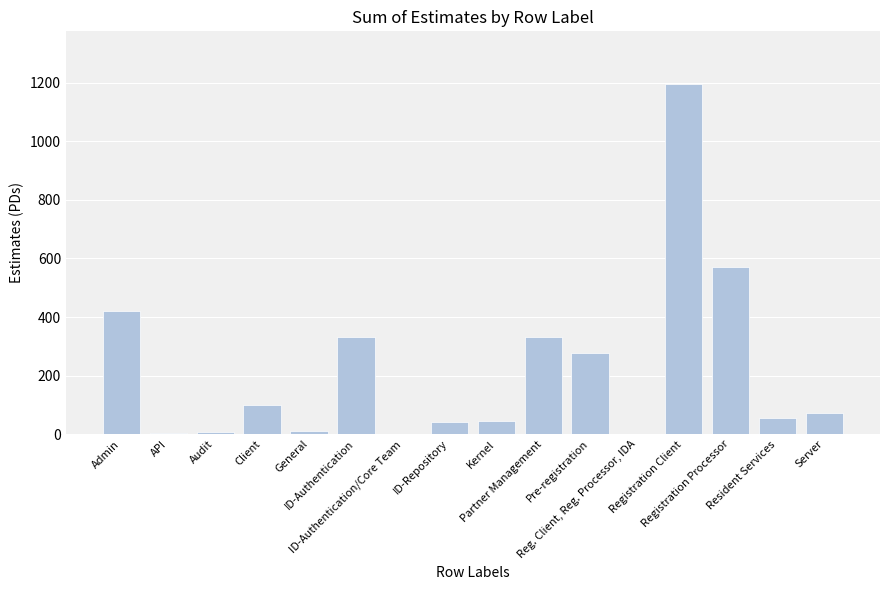

The chart shows a value of 41.0 at ID-Repository. True or false?

True